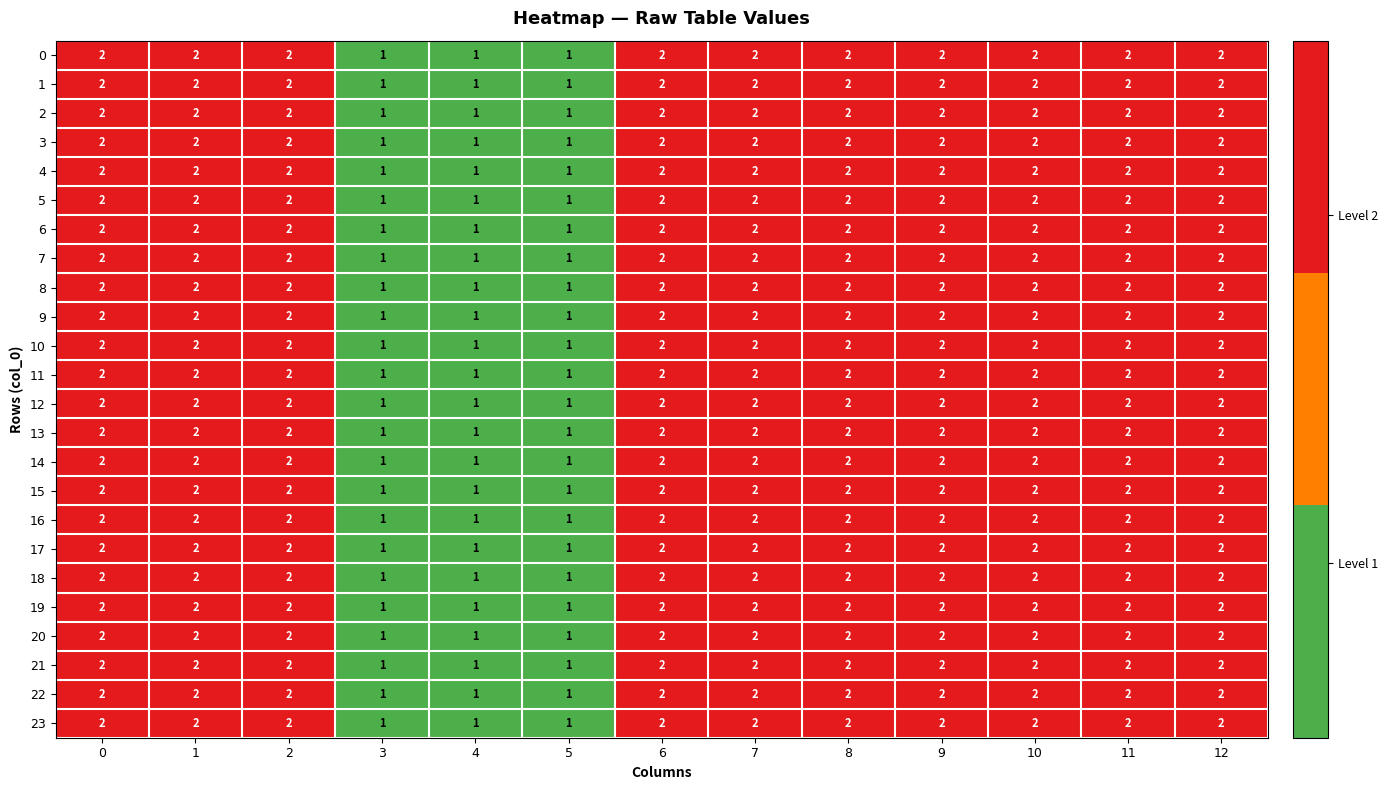

How many 21 values are between 2 and 3?

10